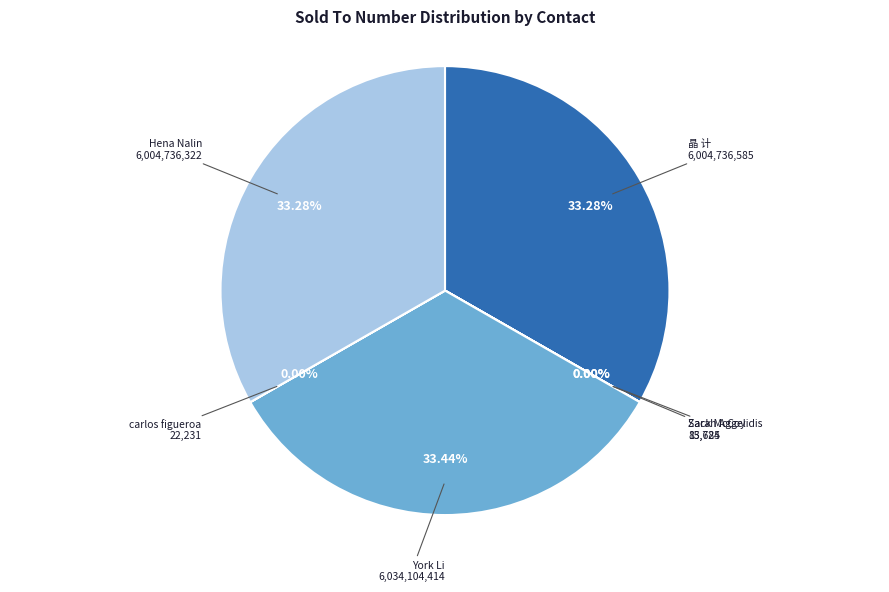

Is there a majority slice in this chart?

No